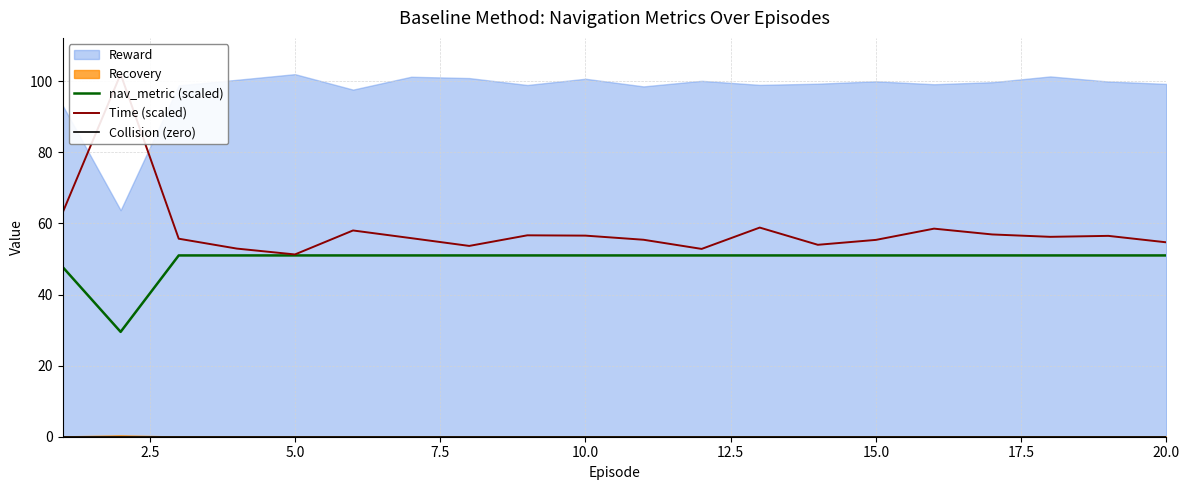

True or false: Collision (zero) and nav_metric (scaled) cross at least once.

False